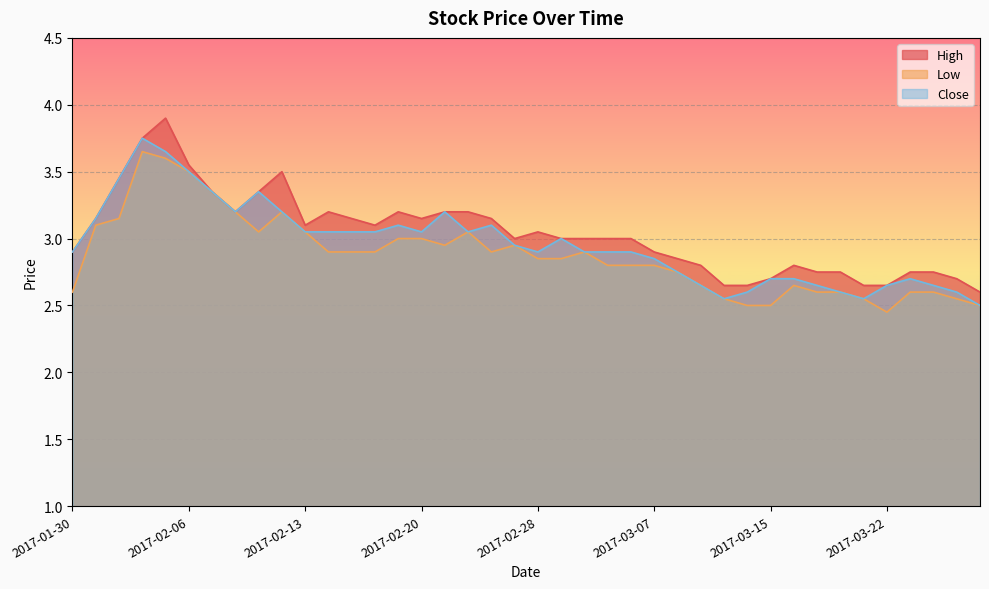

Is it true that High equals 4.5 at 2017-02-07?

False